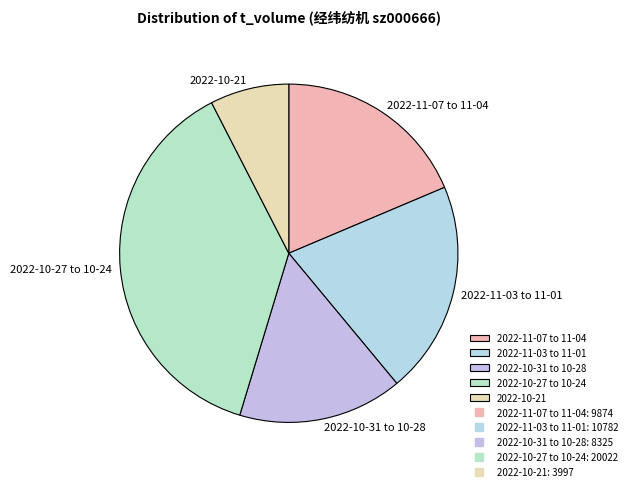

What is the smallest slice in the pie chart?

2022-10-21